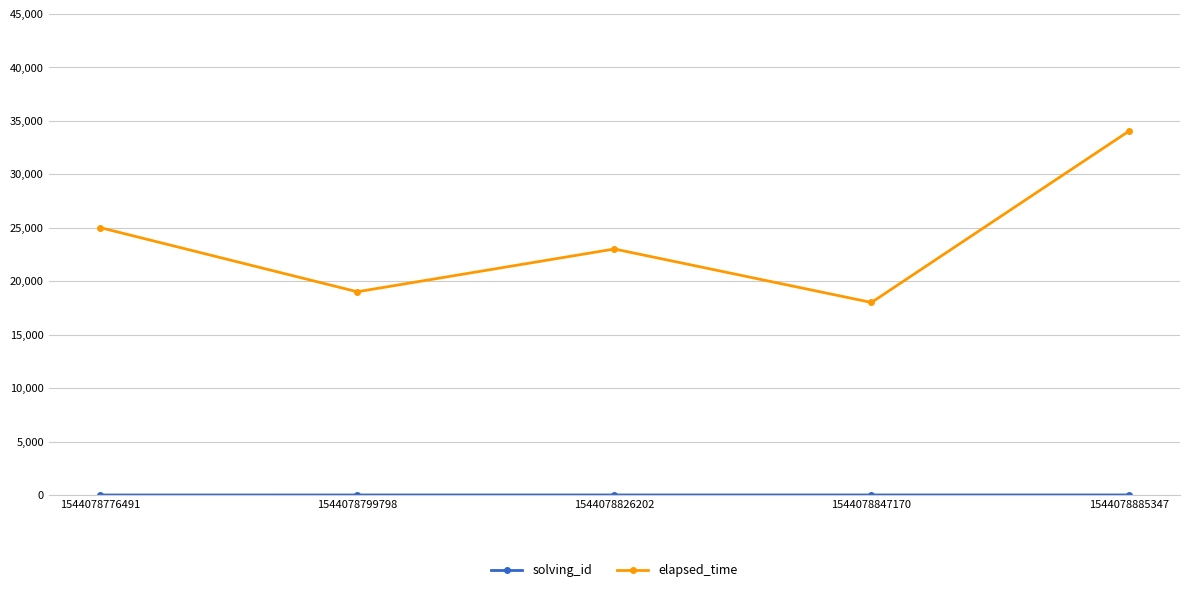

Count the number of data series in this chart.

2